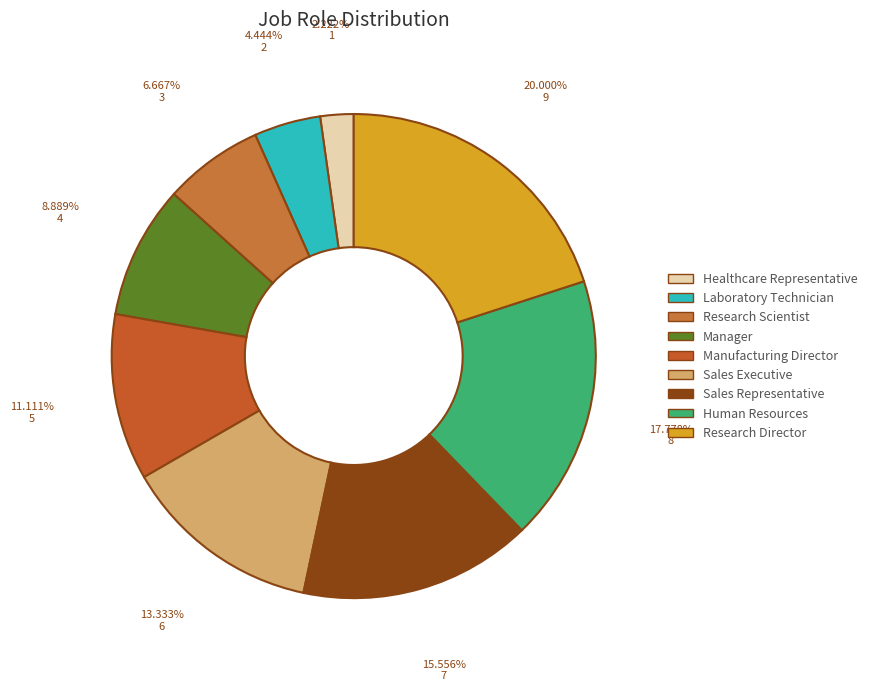

Is the sum of Sales Representative and Manager greater than half?

No